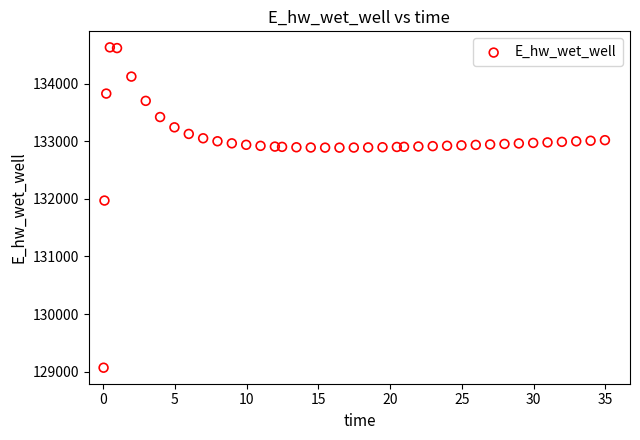

What is the range of X values (max minus min)?

34.9